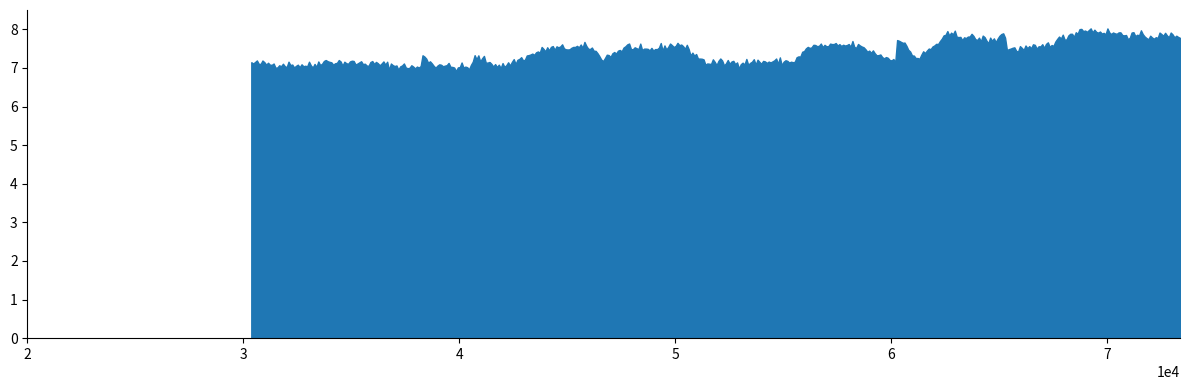

At which category does the data reach its first local peak?

3